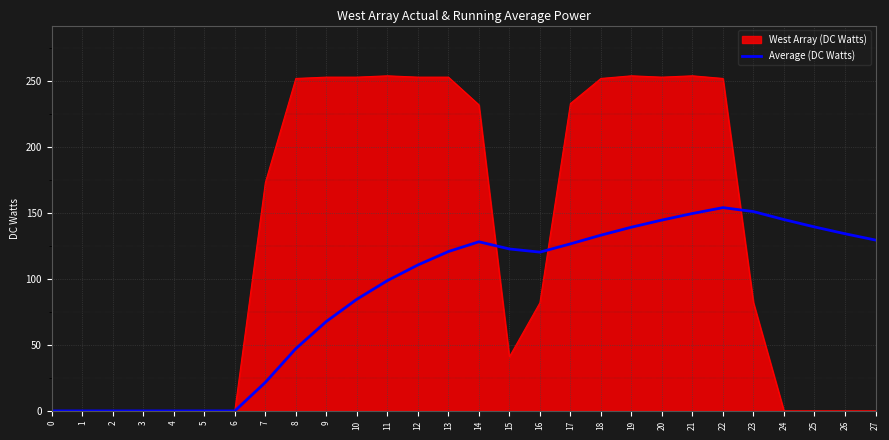

The value of Average (DC Watts) at 1 is 0.0. True or false?

True